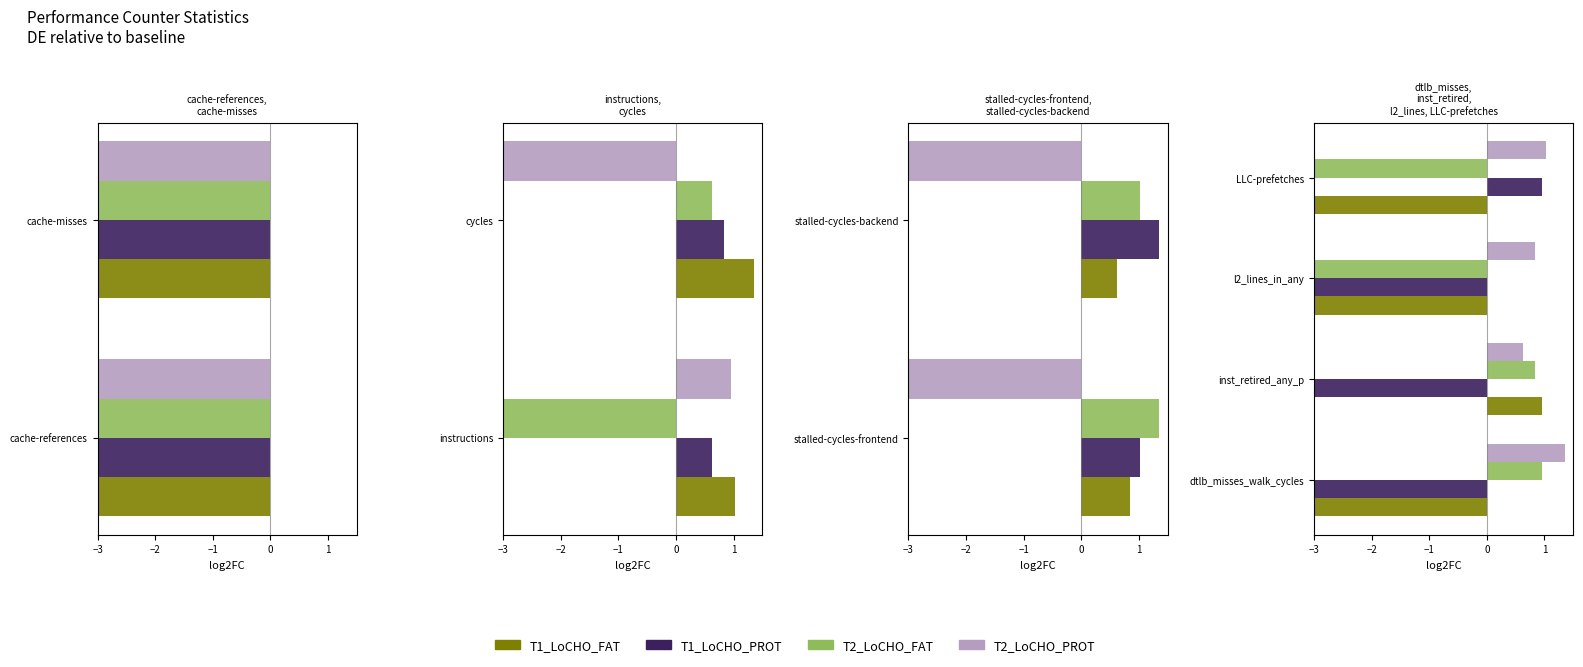

How many groups of bars are there?

4